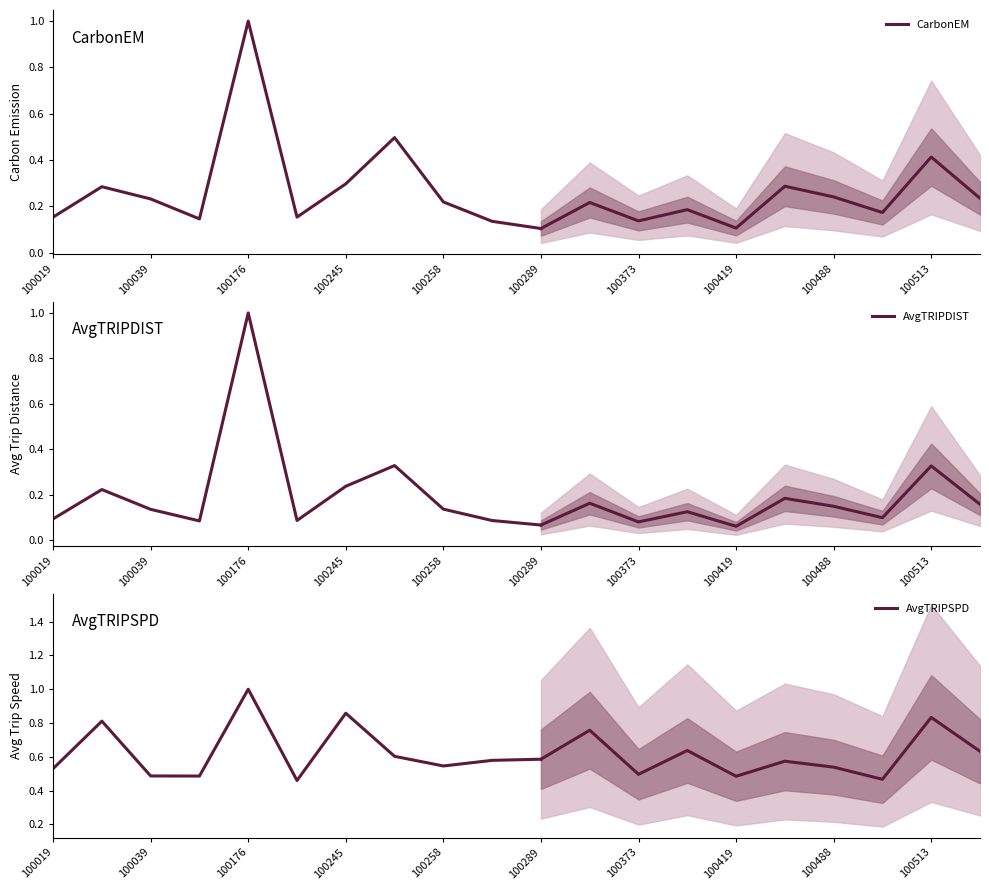

What is the sum of the AvgTRIPDIST values at 100289 and 100258?

0.2